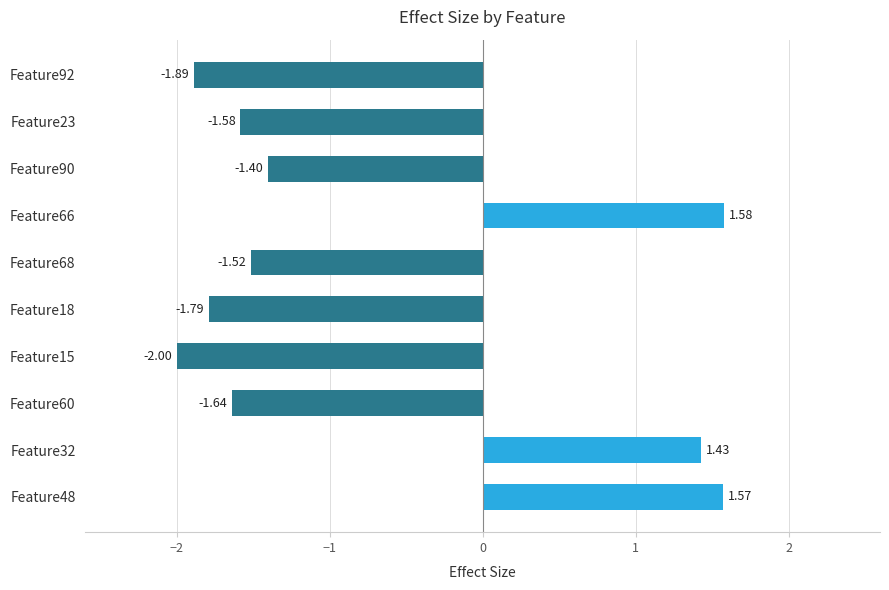

What is the difference between the values at Feature90 and Feature66?

3.0